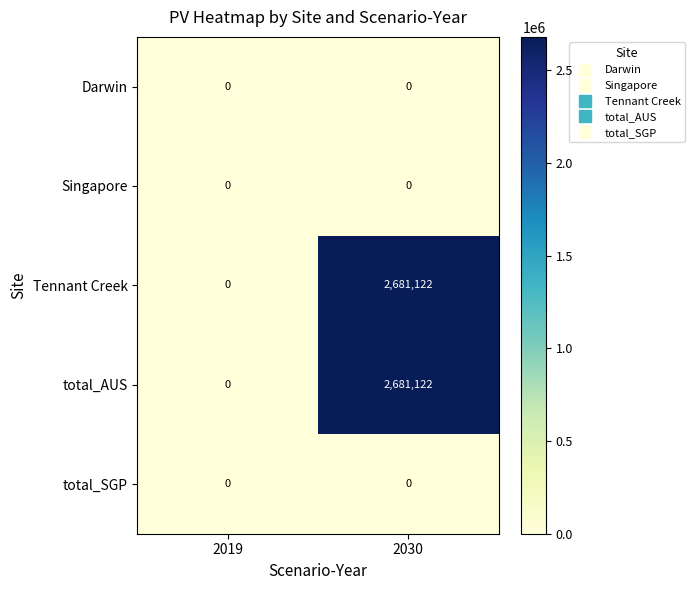

Count the number of categories in the chart.

2